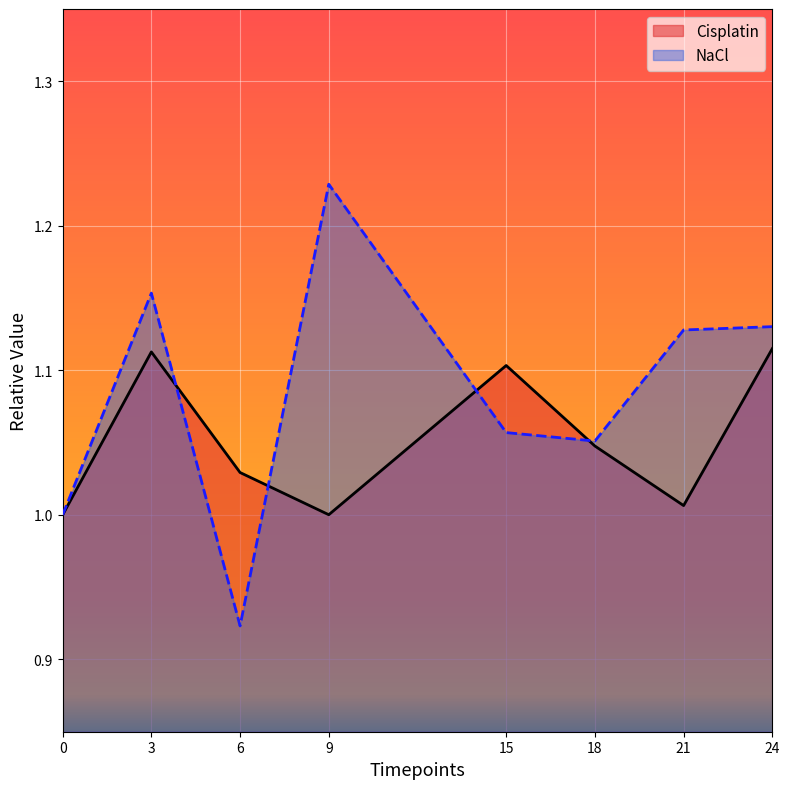

How many data points does each series have?

8